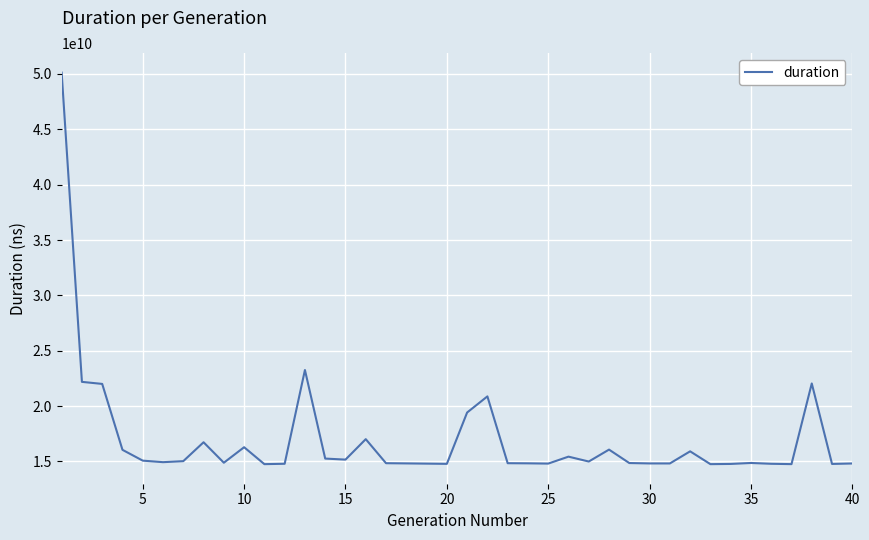

What is the greatest value displayed?

50121075541